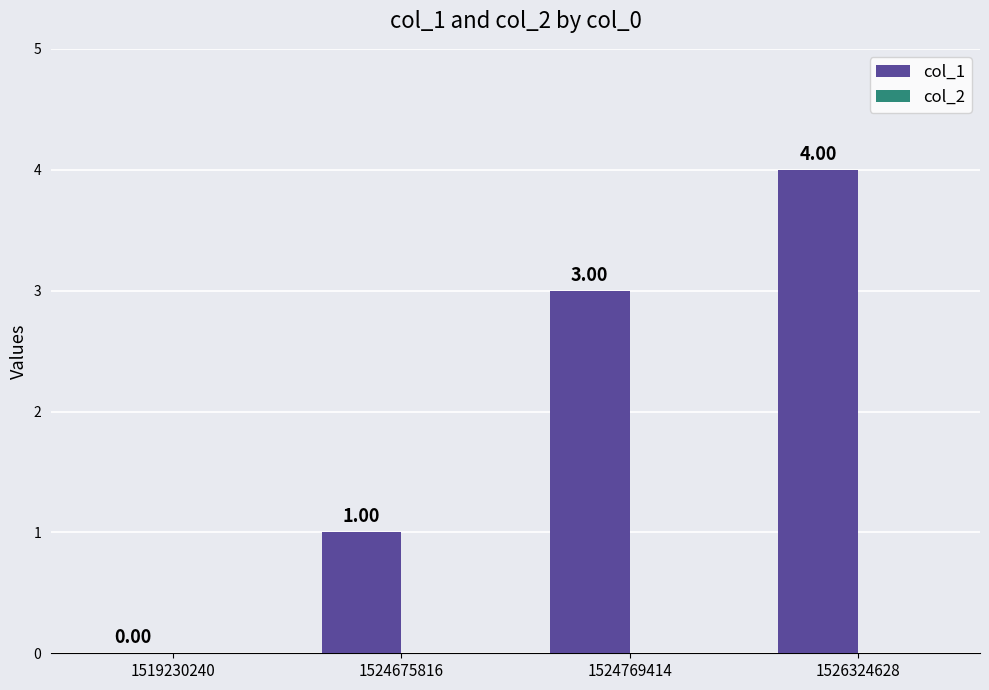

What is the sum of the values at 1524769414 and 1519230240?

3